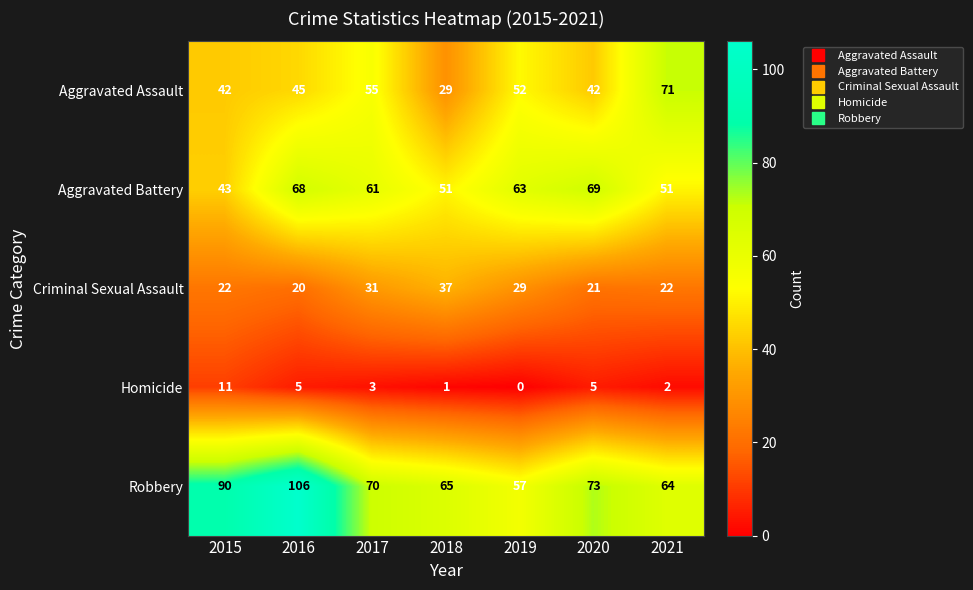

Which series has the widest spread of values?

Robbery